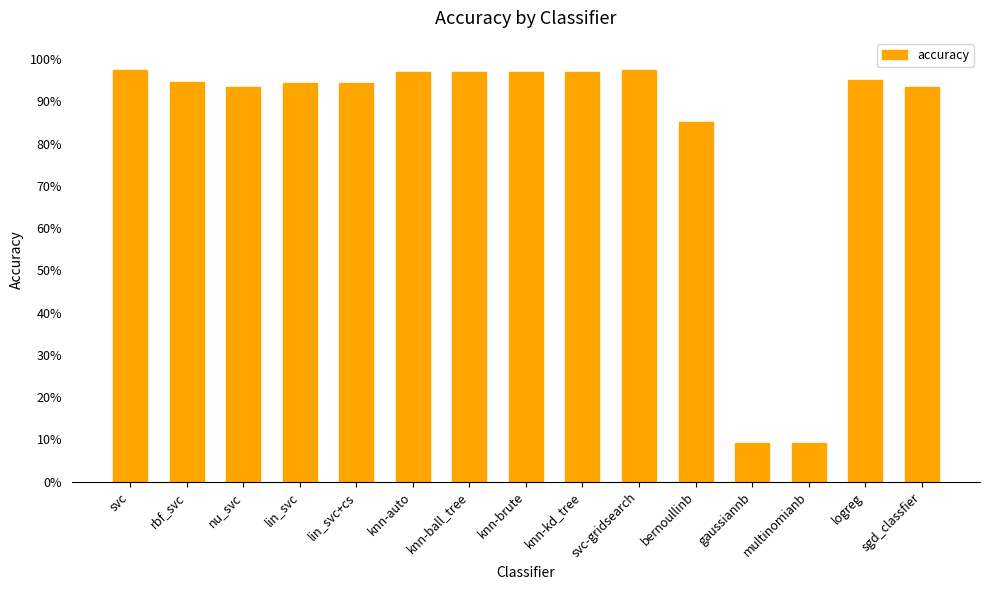

Reading left to right, what are all the values shown in this chart?

svc=1.0	rbf_svc=0.9	nu_svc=0.9	lin_svc=0.9	lin_svc+cs=0.9	knn-auto=1.0	knn-ball_tree=1.0	knn-brute=1.0	knn-kd_tree=1.0	svc-gridsearch=1.0	bernoullinb=0.9	gaussiannb=0.1	multinomianb=0.1	logreg=1.0	sgd_classfier=0.9